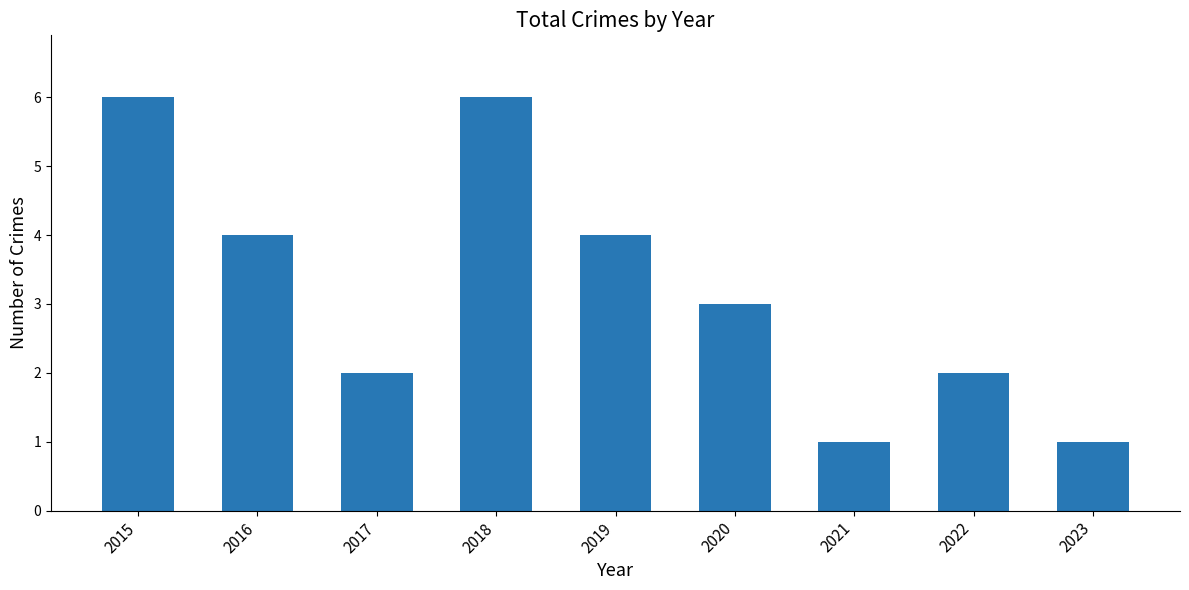

What is the value of the 9th bar from the left?

1